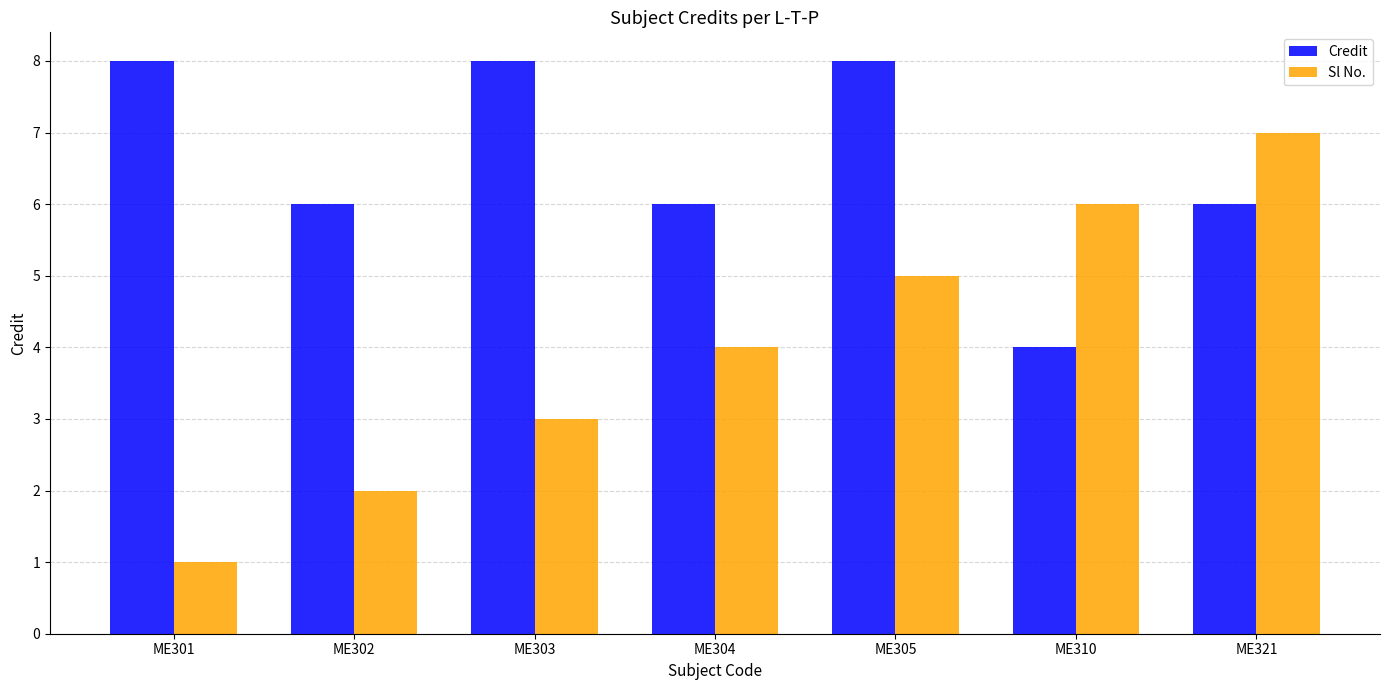

Rank the series at ME305 from highest to lowest value.

Credit, Sl No.